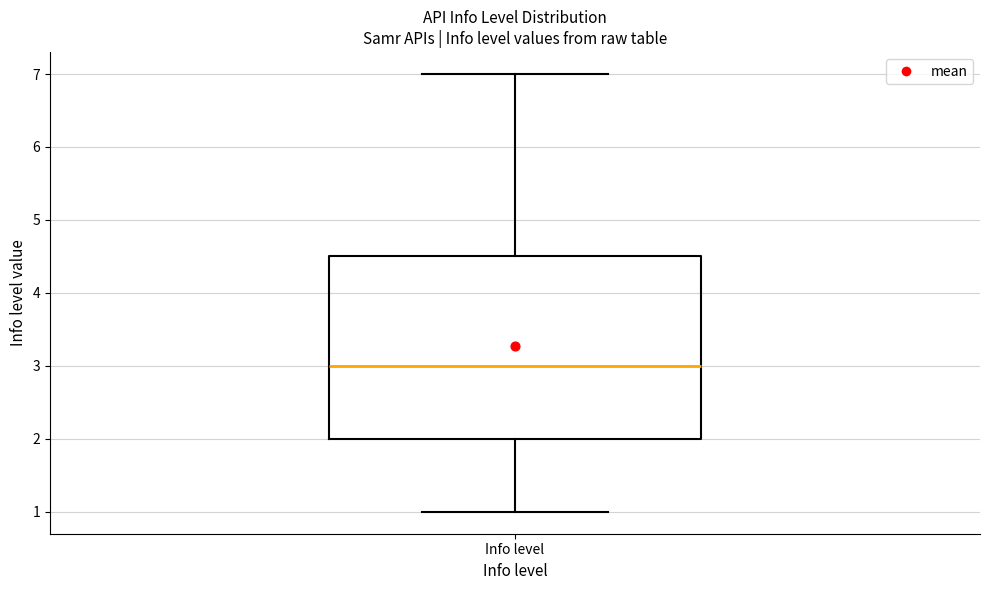

Read this box plot against the y-axis: the position of the median line, the range covered by the box, and the ends of both whiskers. The values are not printed on the chart, so give them approximately, as read against the axis.

median 3.0, box 2.0 to 4.5, whiskers 1.0 to 7.0